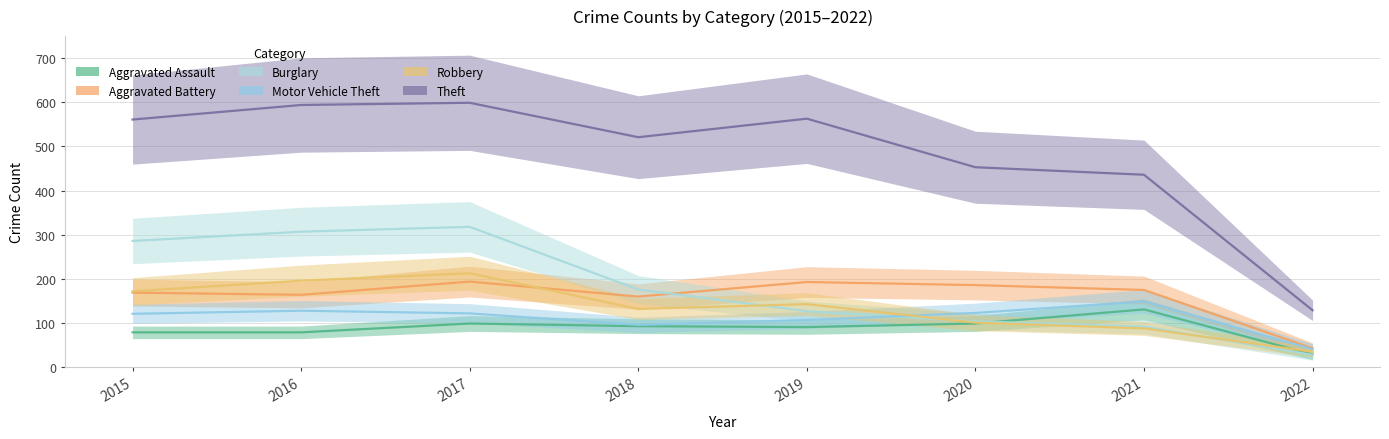

At which category does Aggravated Battery reach its first local valley?

2016